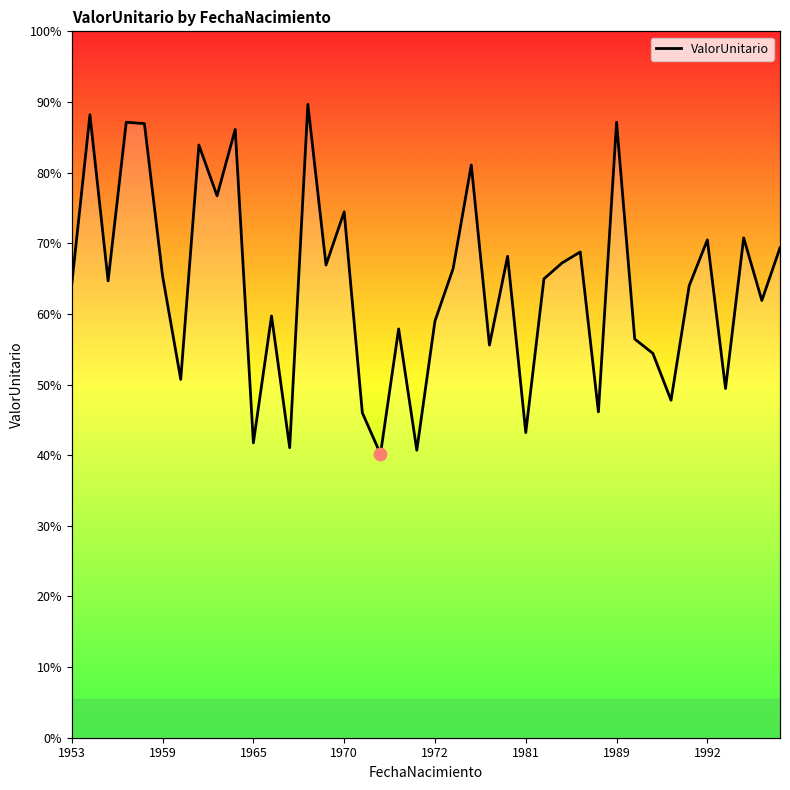

Between 9 and 24, which is larger?

9